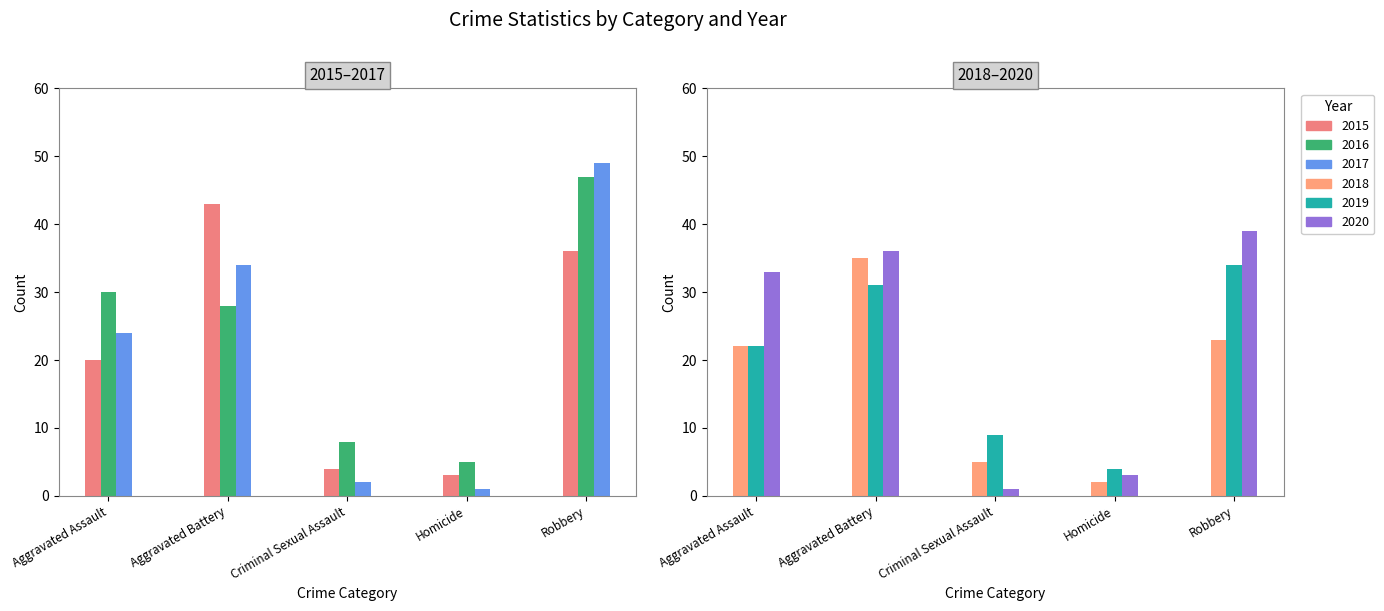

What position from the right is Aggravated Assault?

5